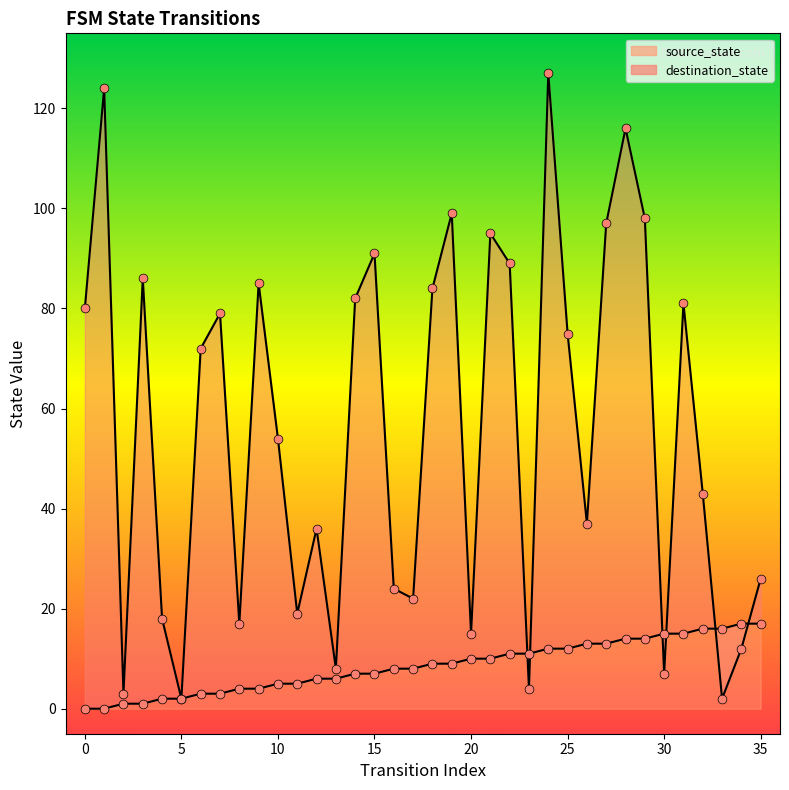

Which series reaches the minimum Y coordinate?

source_state